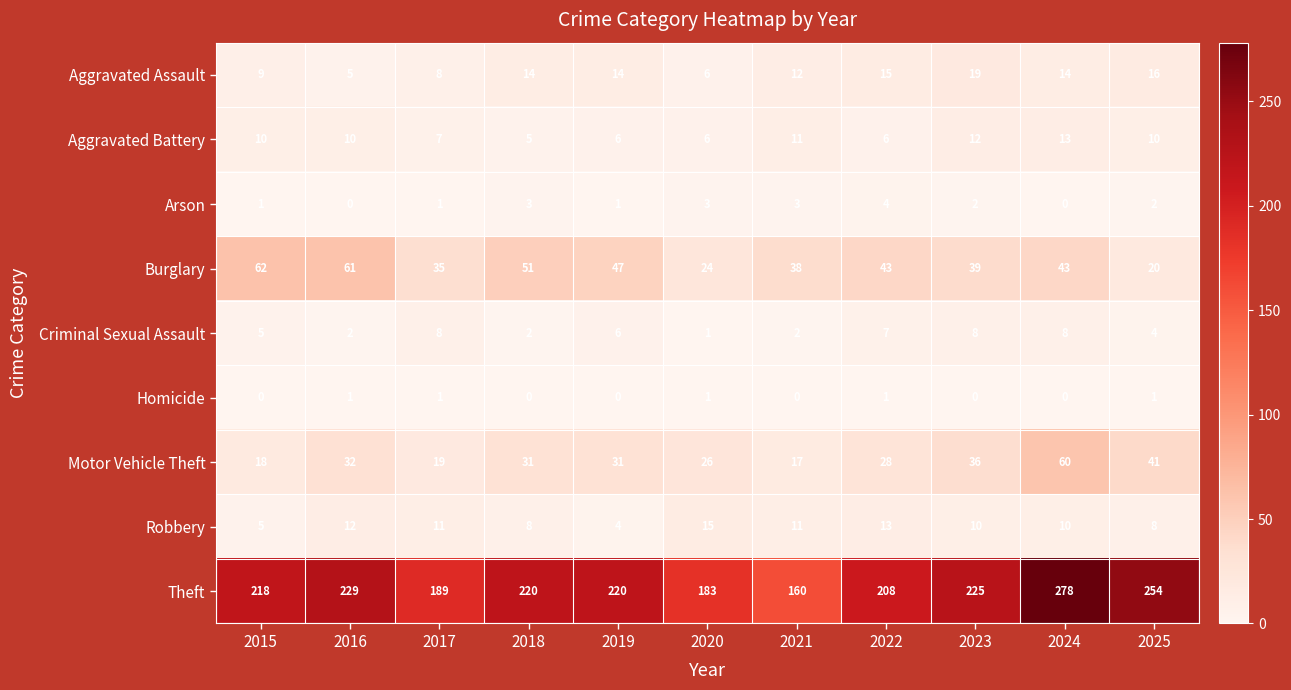

What is the average value of the Criminal Sexual Assault series?

5